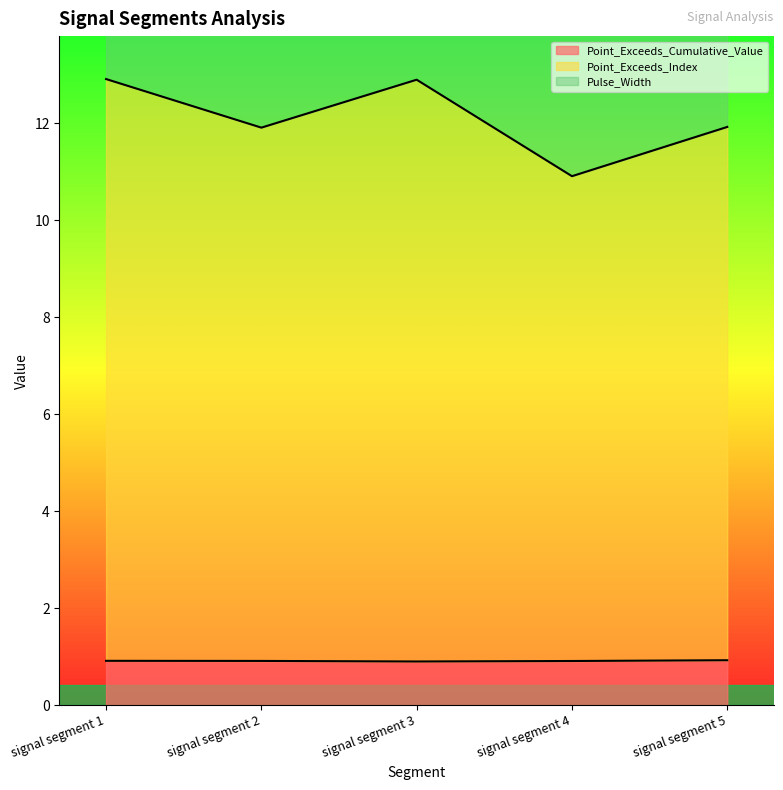

The value of Point_Exceeds_Cumulative_Value at signal segment 2 is 0.5. True or false?

False